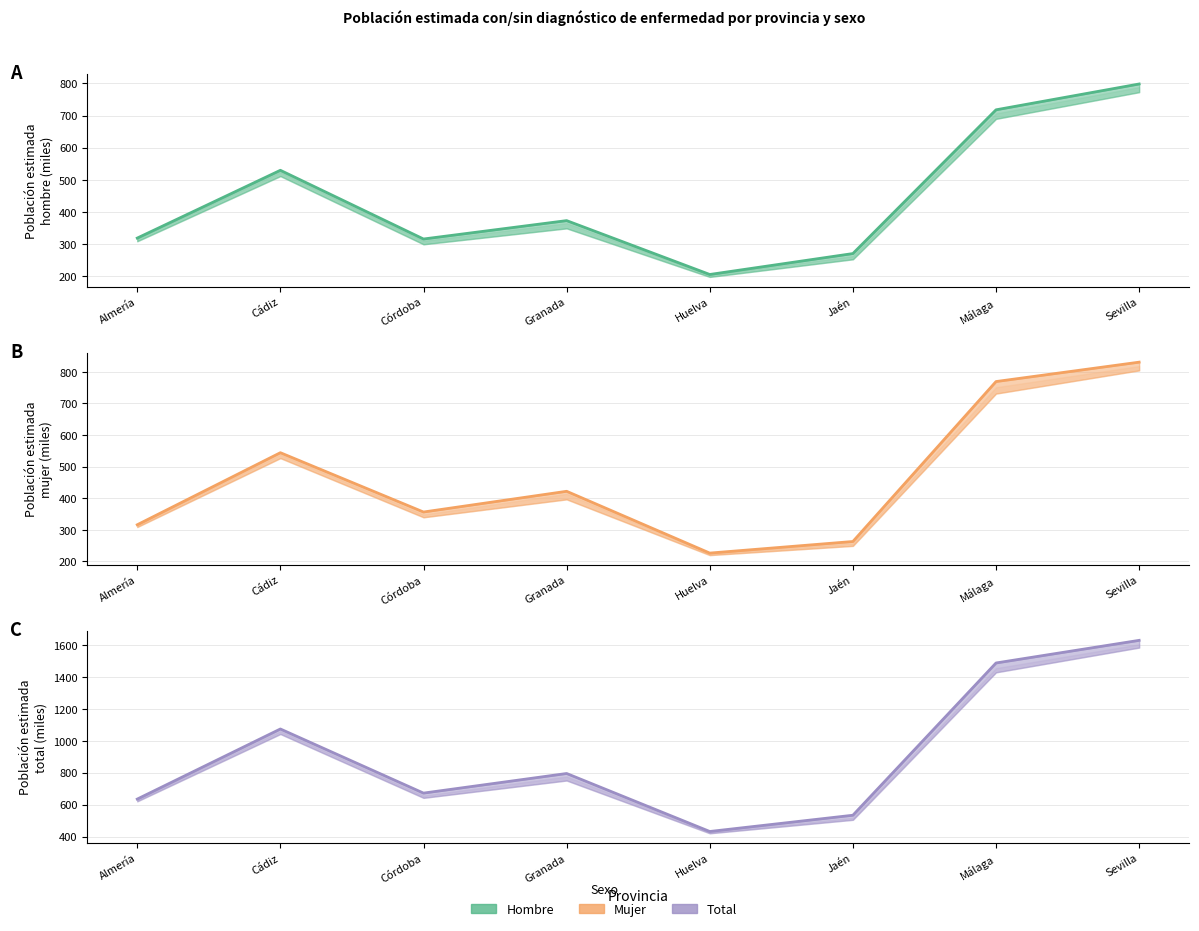

Rank the series by their maximum value, from lowest to highest.

Hombre N estimada, Mujer N estimada, Total N estimada